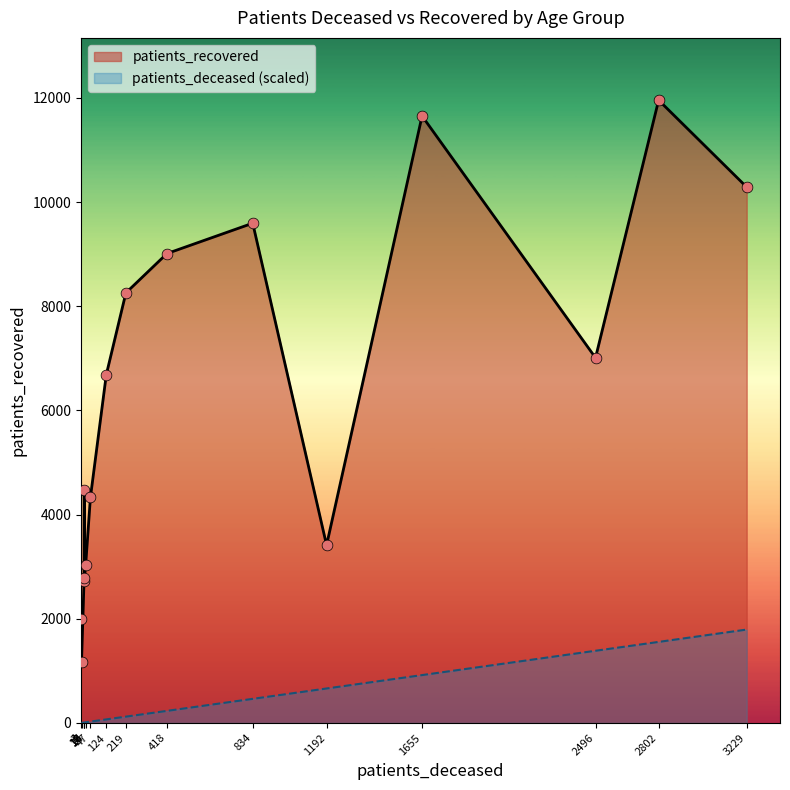

What are all the series names shown in the legend?

patients_recovered, patients_deceased (scaled)